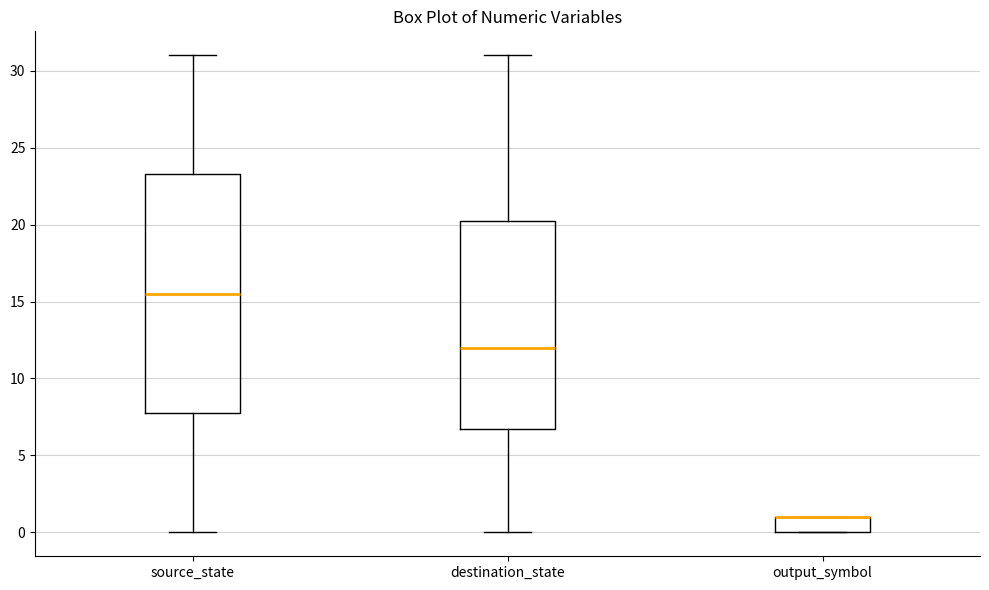

Where is the upper edge of the box for source_state on the y-axis? The values are not printed on the chart, so give them approximately, as read against the axis.

23.5